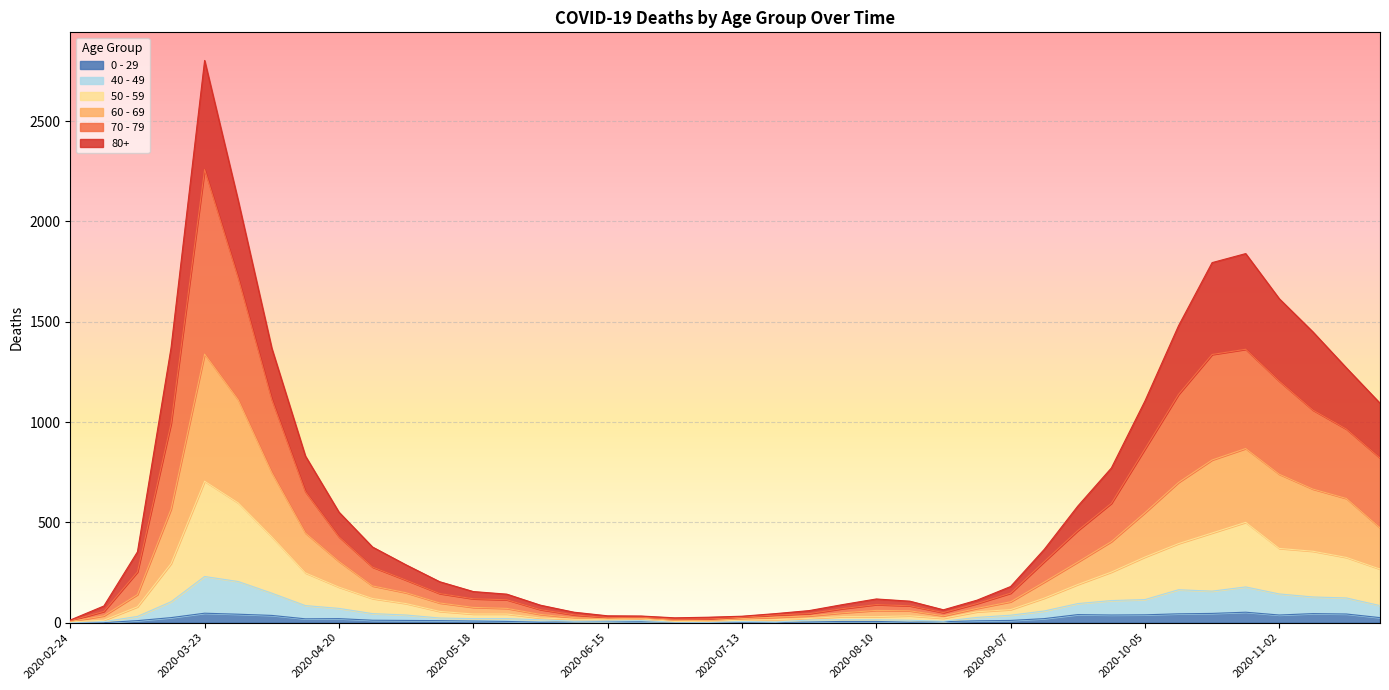

At which category is the sum across all series the highest?

2020-03-23